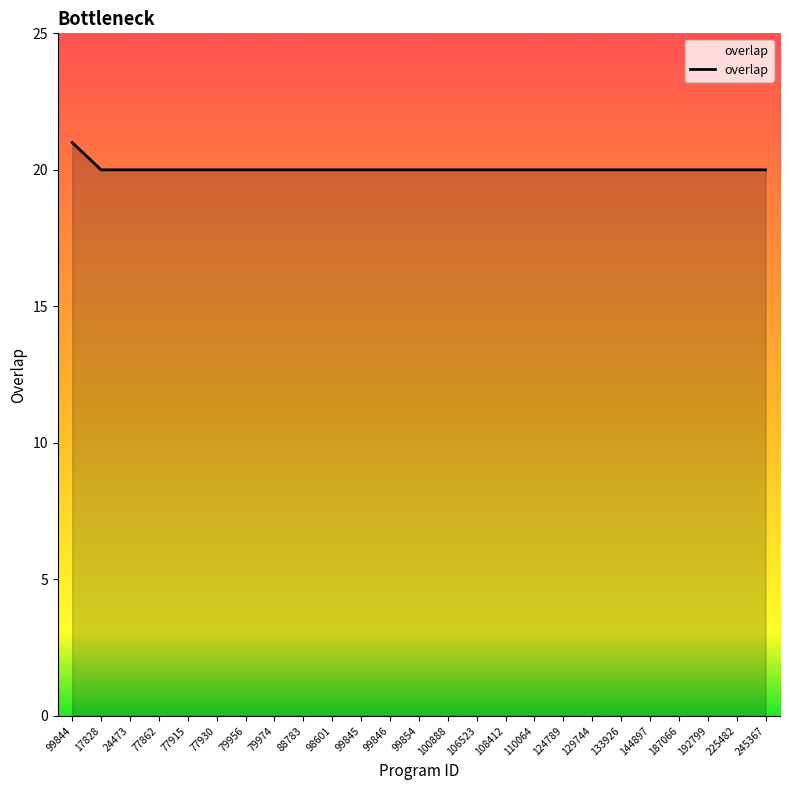

What is the ratio of the value at 110064 to the value at 106523?

1.0